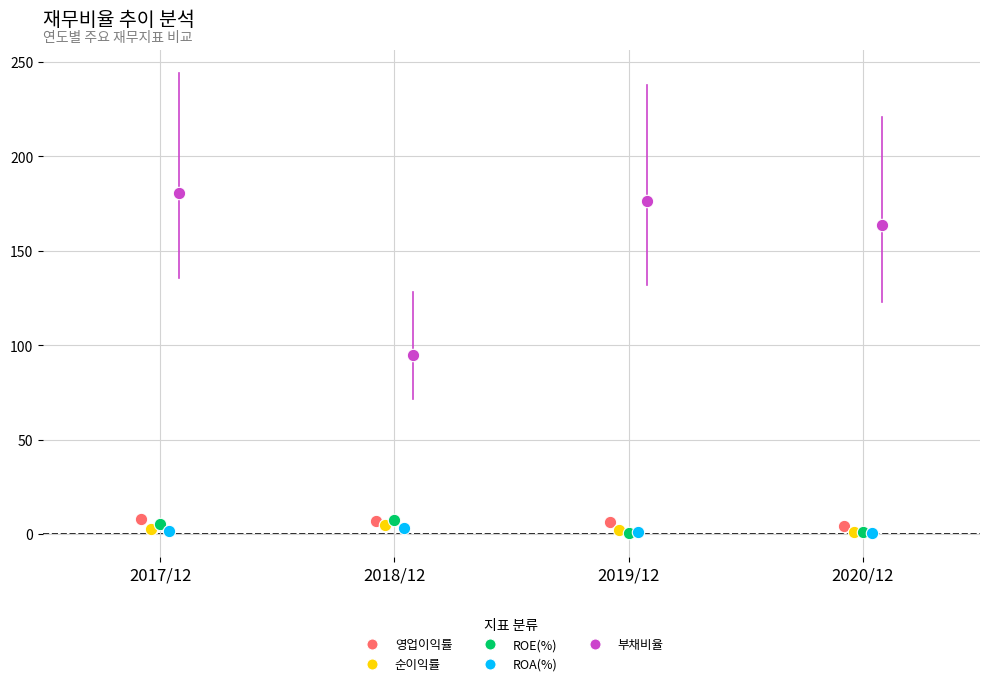

What are all the series names shown in the legend?

영업이익률, 순이익률, ROE(%), ROA(%), 부채비율